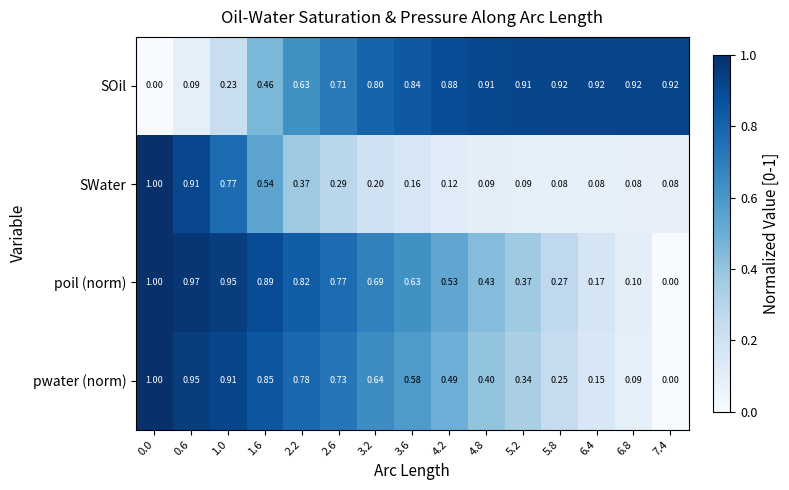

Which series has the largest total across all categories?

SOil